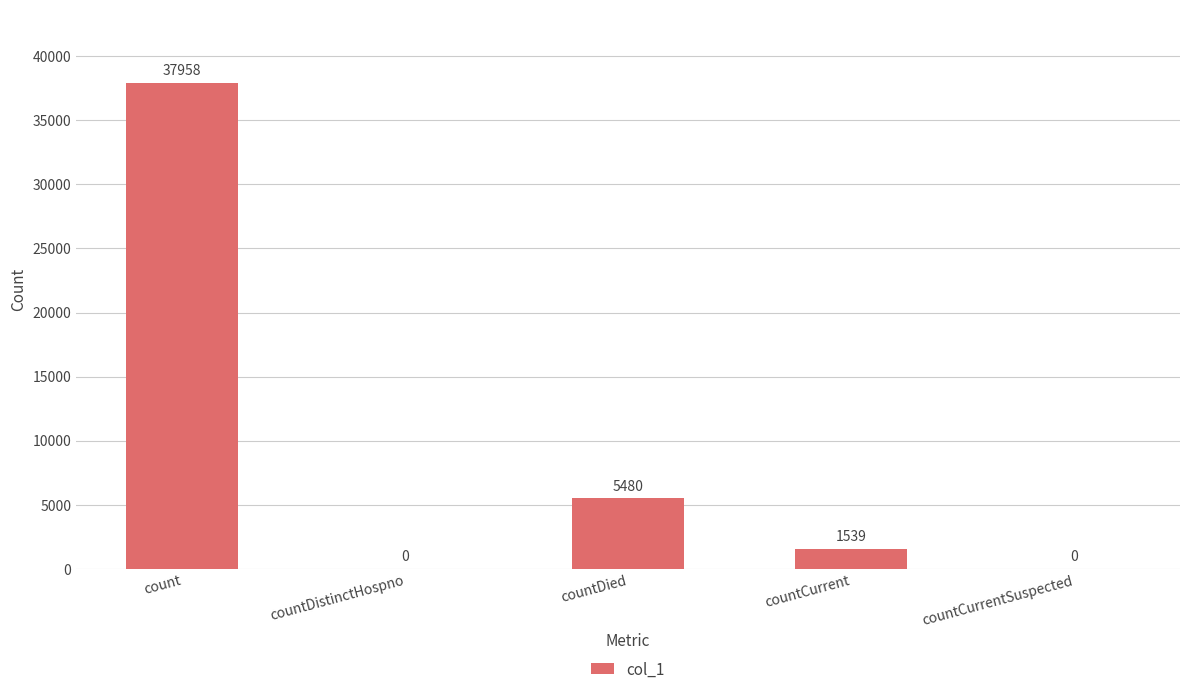

What is the change in value from count to countDied?

-32478